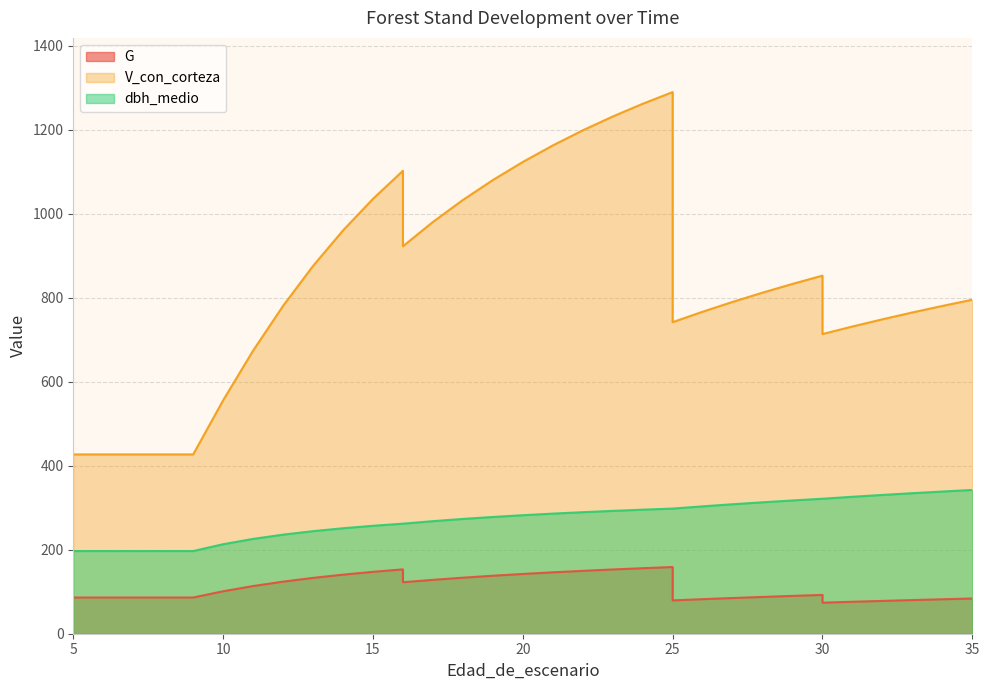

At how many categories does at least one series exceed 379?

35